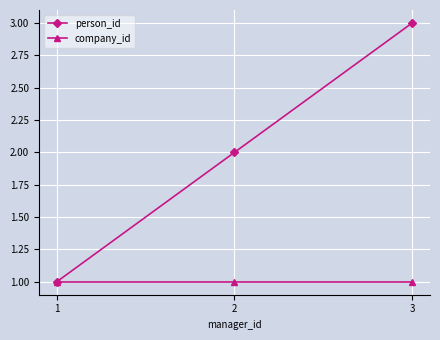

Rank the series at 2 from highest to lowest value.

person_id, company_id